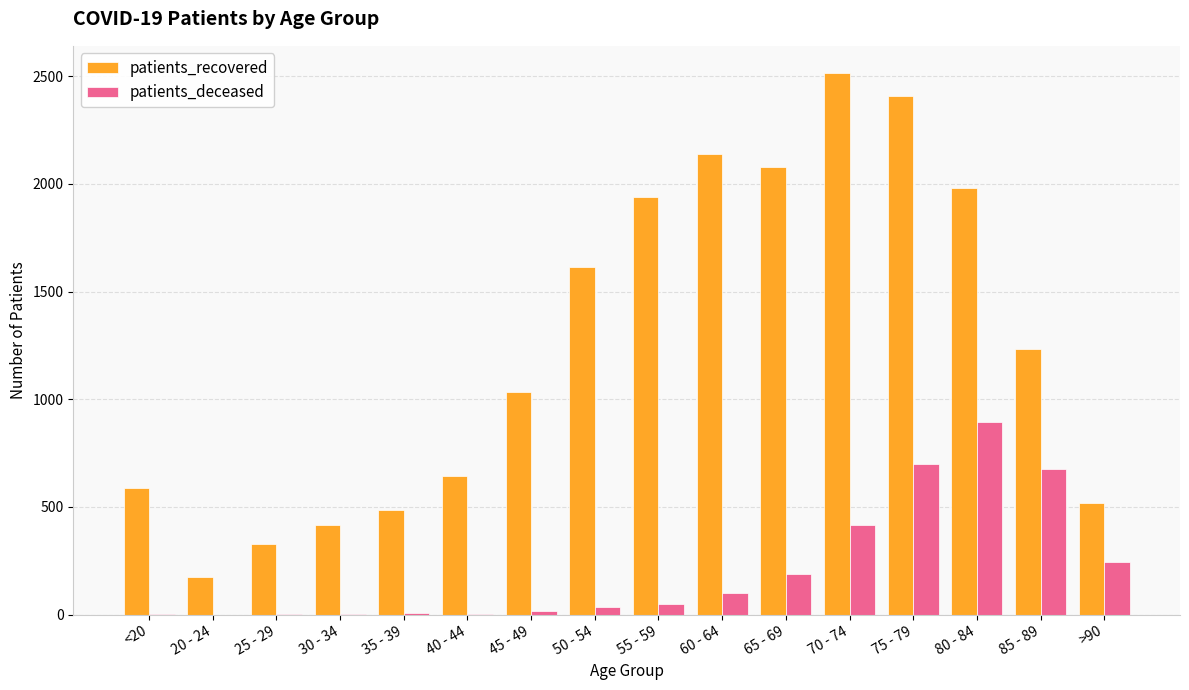

What is the highest value of the patients_recovered series?

2515